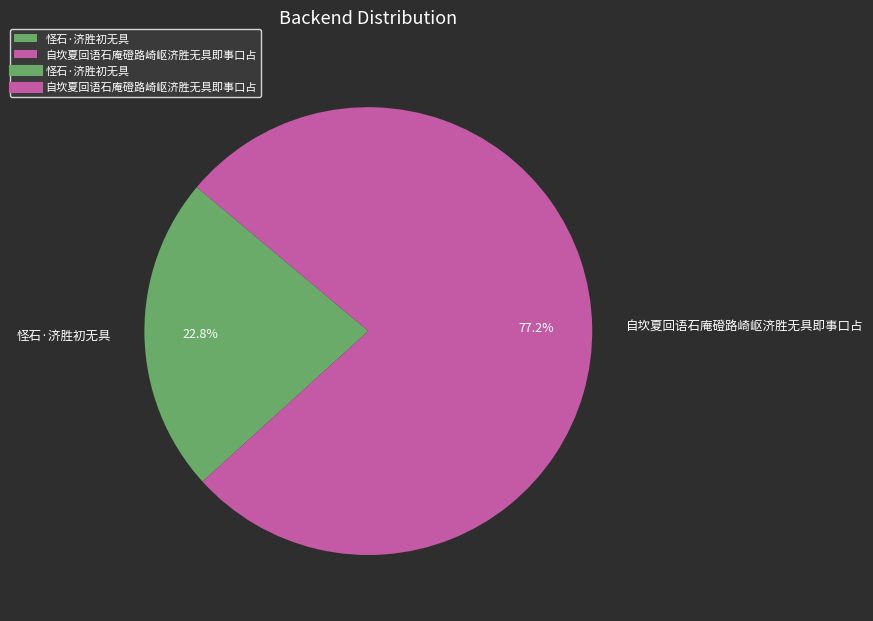

How many segments does this pie chart have?

2